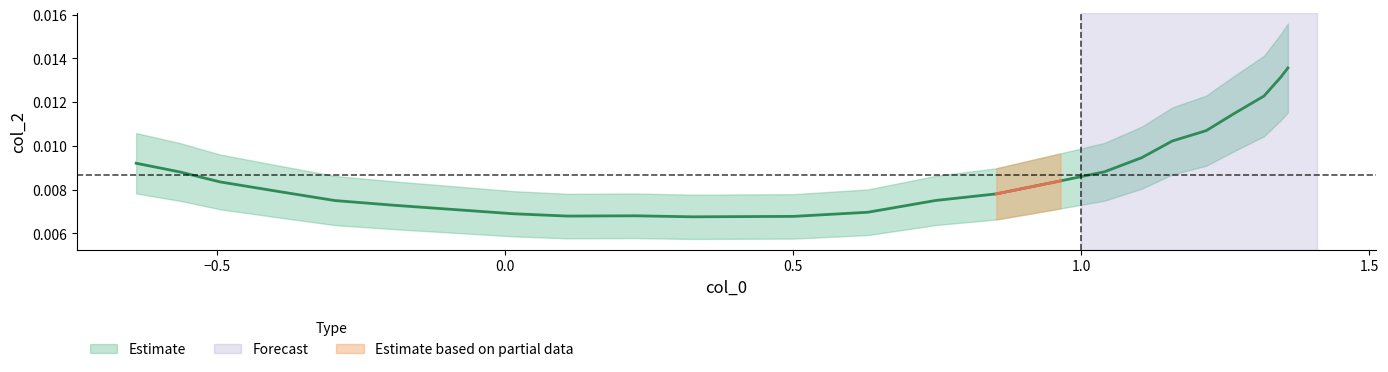

True or false: there are more than 2 points higher than both neighbors.

False